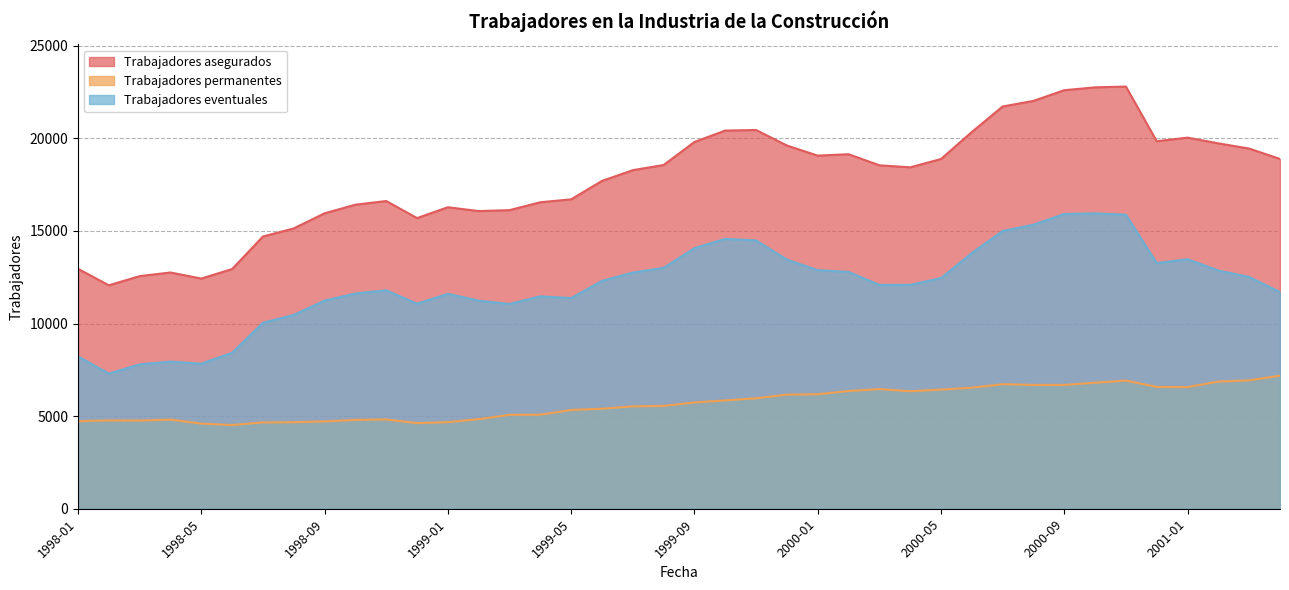

At 1998-11, list the series in order from smallest to largest.

Trabajadores permanentes, Trabajadores eventuales, Trabajadores asegurados